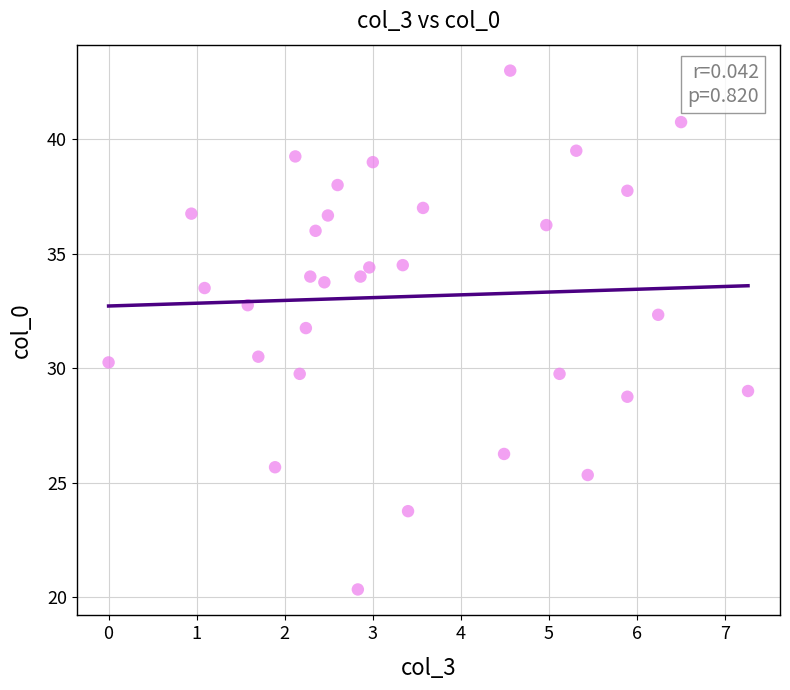

What is the range of Y values (max minus min)?

22.7